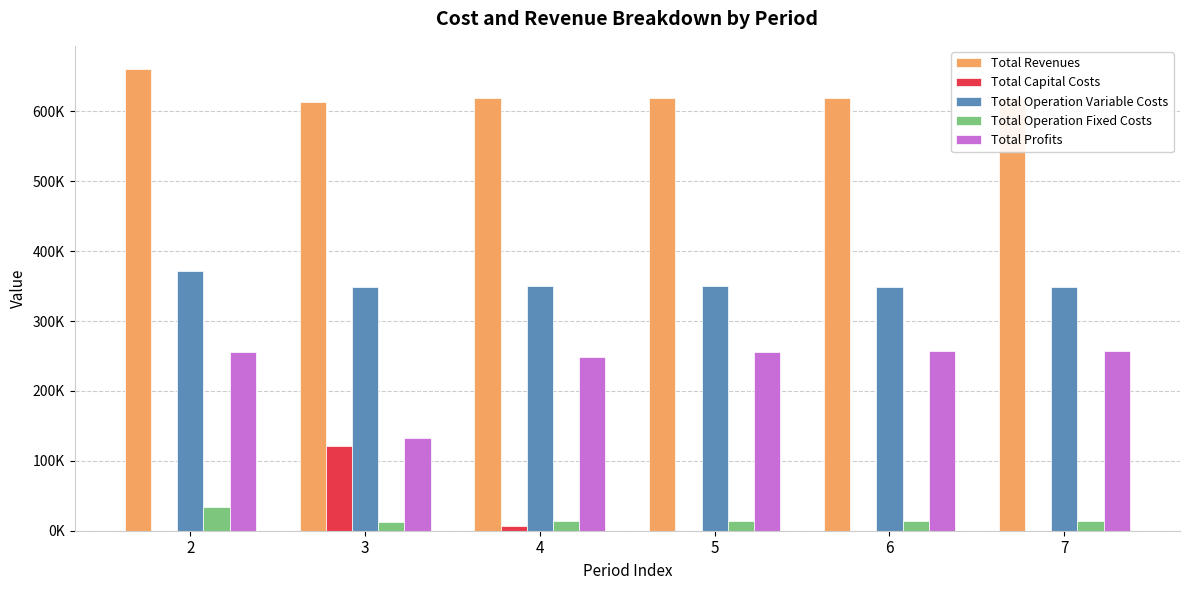

Reading left to right, what are all the values shown in this chart?

Total Revenues: 2=660645.4	3=613580.0	4=619313.6	5=619313.6	6=619313.6	7=619313.6
Total Capital Costs: 2=0.0	3=120800.0	4=7200.0	5=0.0	6=0.0	7=0.0
Total Operation Variable Costs: 2=372047.1	3=348135.7	4=350293.8	5=349628.9	6=348963.1	7=348296.3
Total Operation Fixed Costs: 2=33627.6	3=12694.4	4=13451.0	5=13451.0	6=13451.0	7=13451.0
Total Profits: 2=254970.7	3=131949.9	4=248368.8	5=256233.7	6=256899.5	7=257566.2